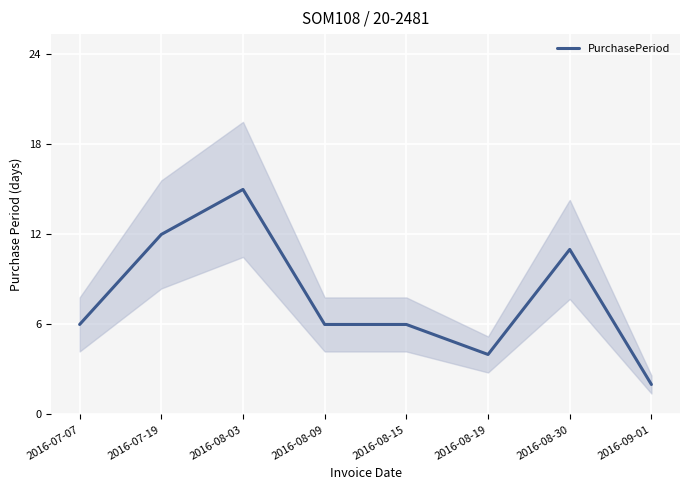

What position from the left is 2016-08-19?

6